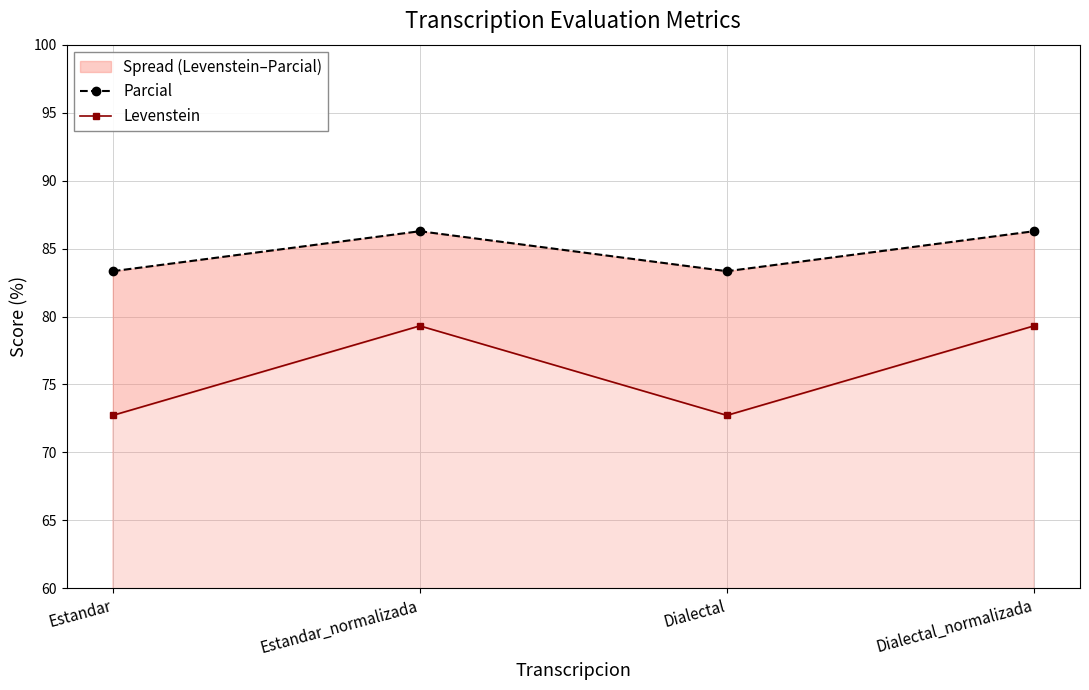

In Levenstein, how many points are lower than both neighbors (excluding endpoints)?

1